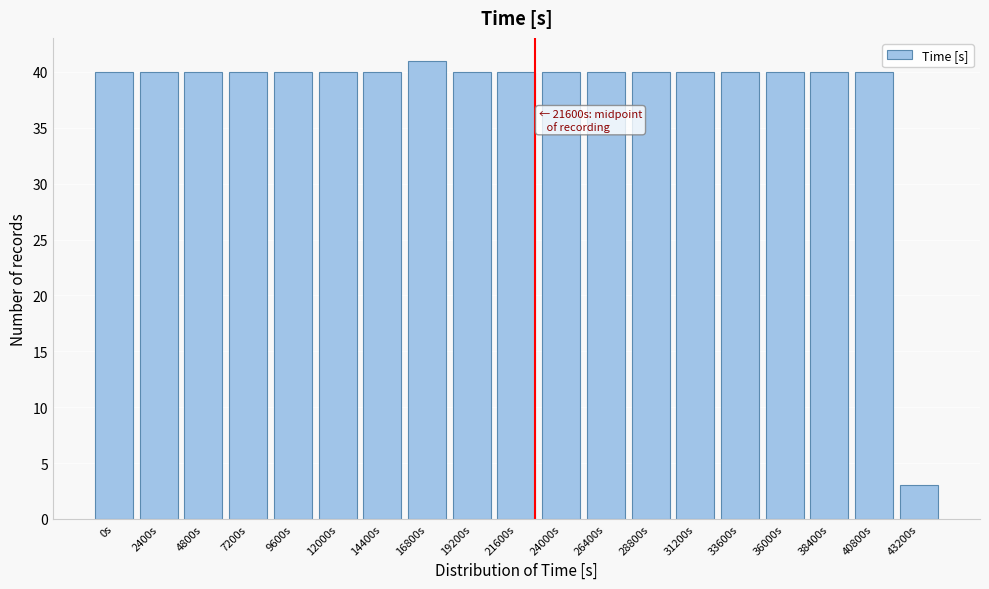

Reading left to right, list all the values displayed in this chart.

40	40	40	40	40	40	40	41	40	40	40	40	40	40	40	40	40	40	3